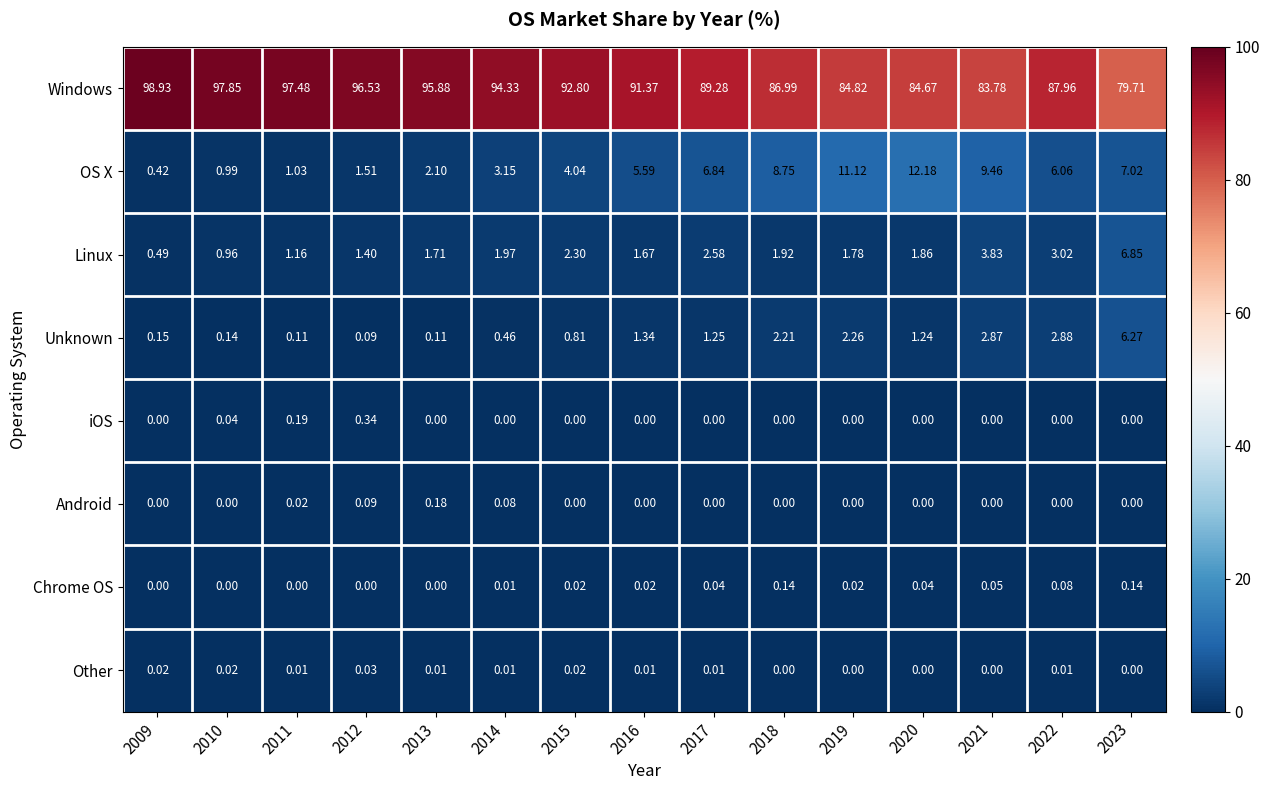

What is the total value across all series at 2010?

100.0